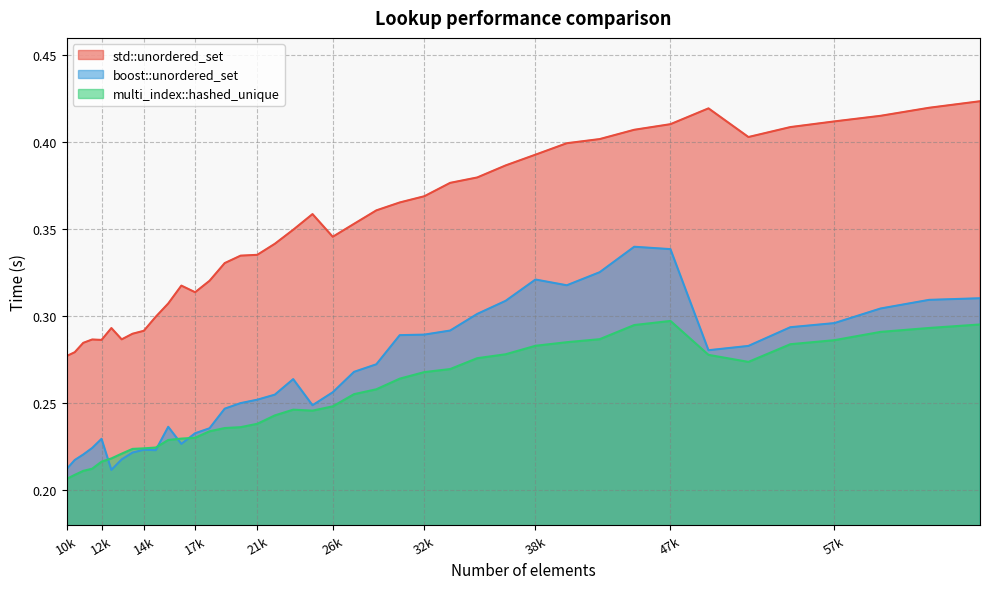

At 38k, list the series in order from largest to smallest.

std::unordered_set, boost::unordered_set, multi_index::hashed_unique